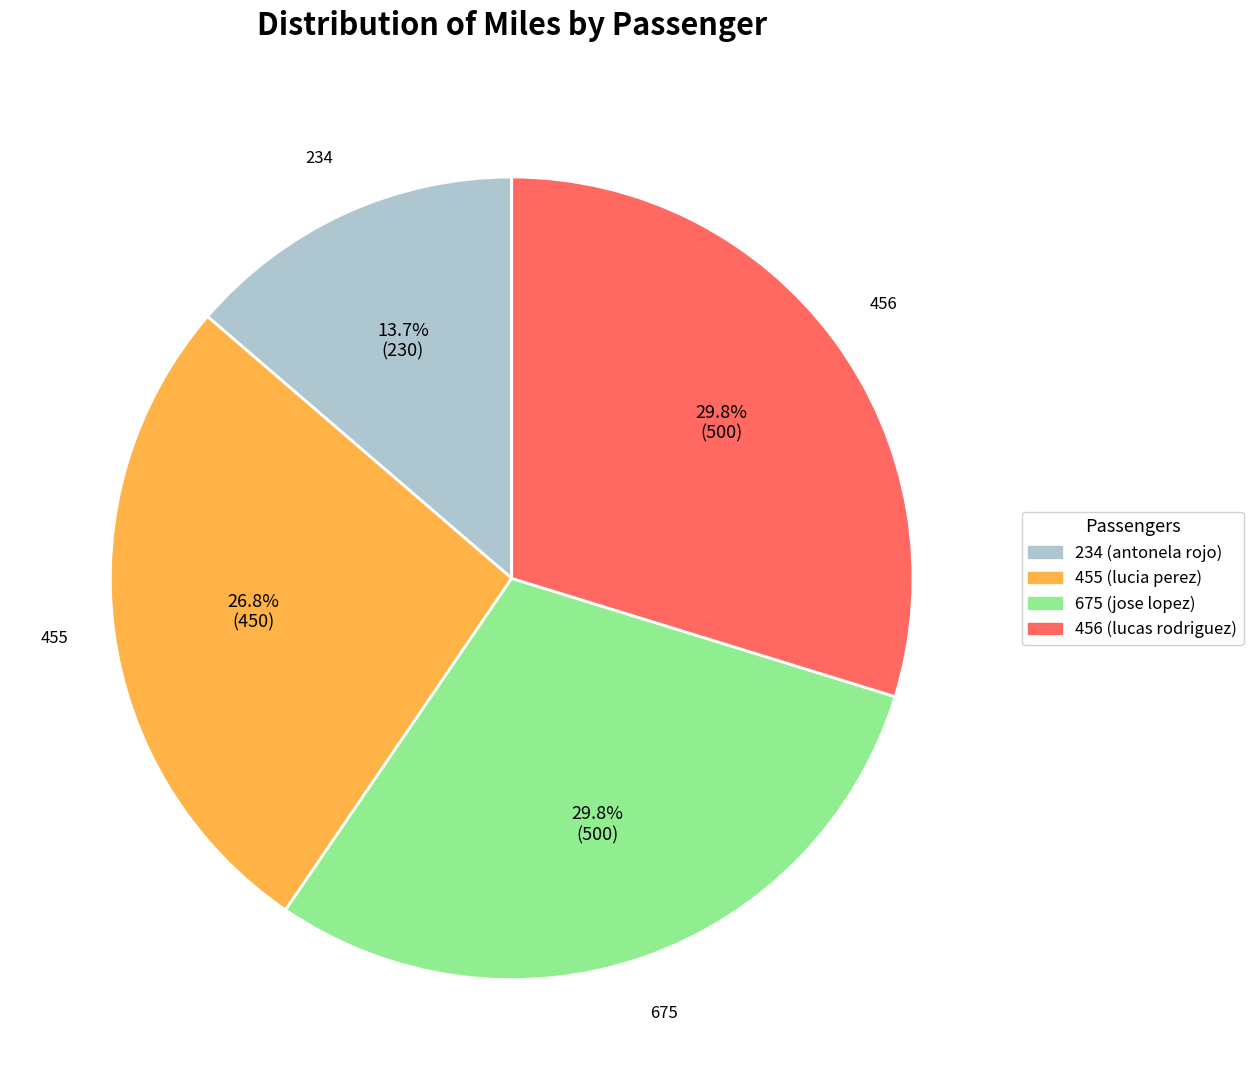

Which category has the smallest portion of the pie?

234